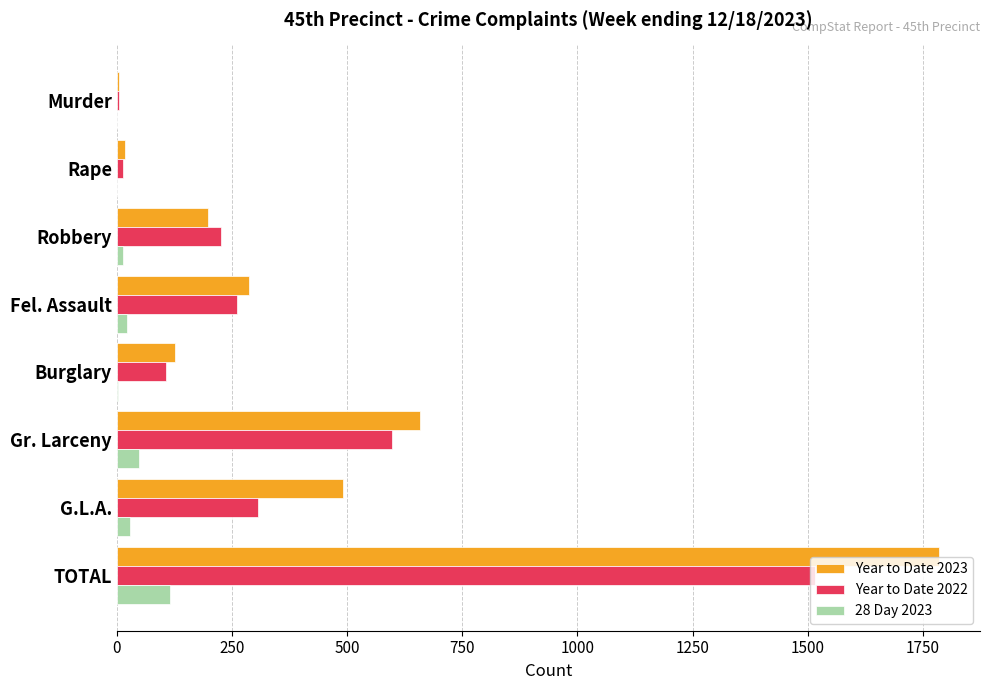

At which label is Year to Date 2023 closest to 895?

Gr. Larceny